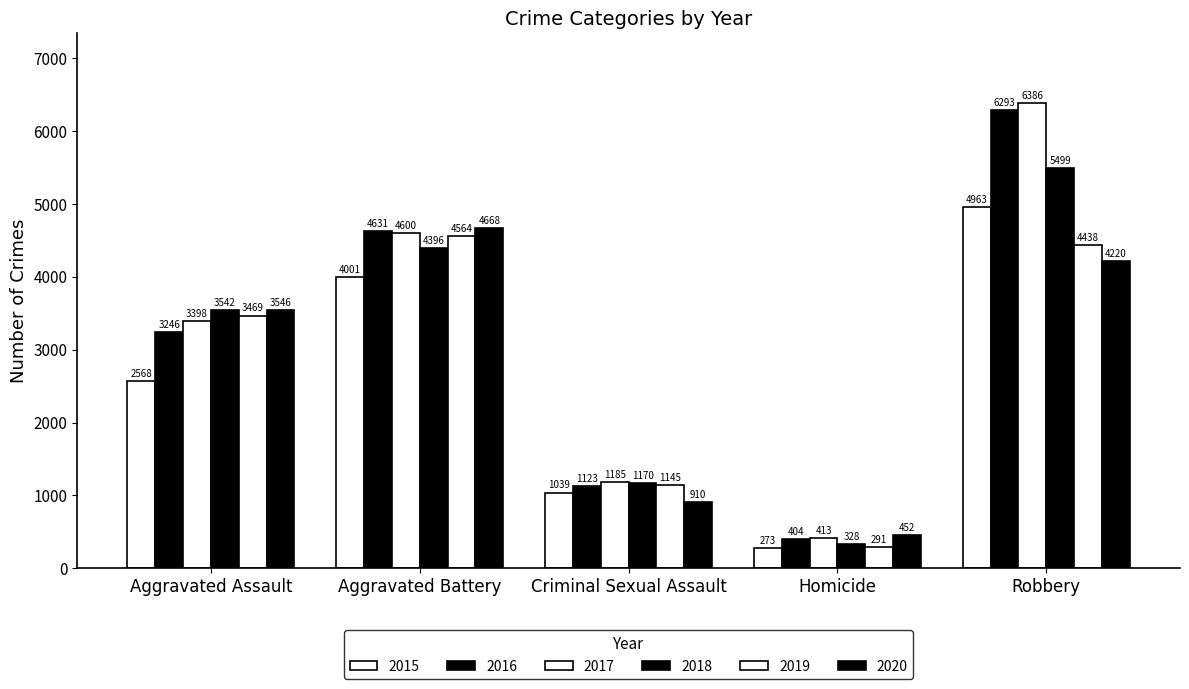

Are the bars horizontal?

No